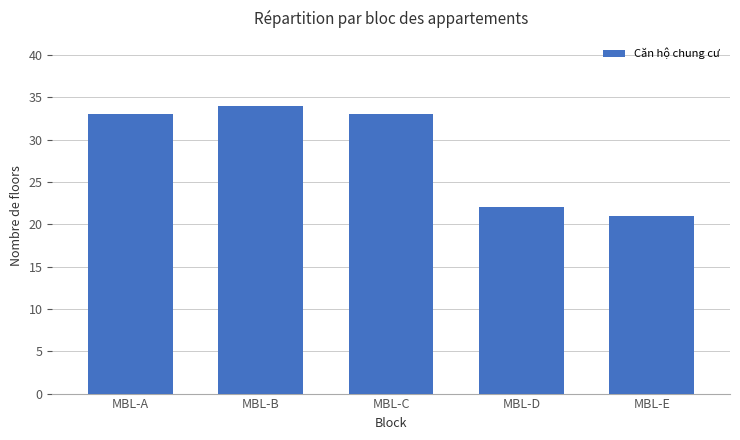

What is the value of the 1st bar from the left?

33